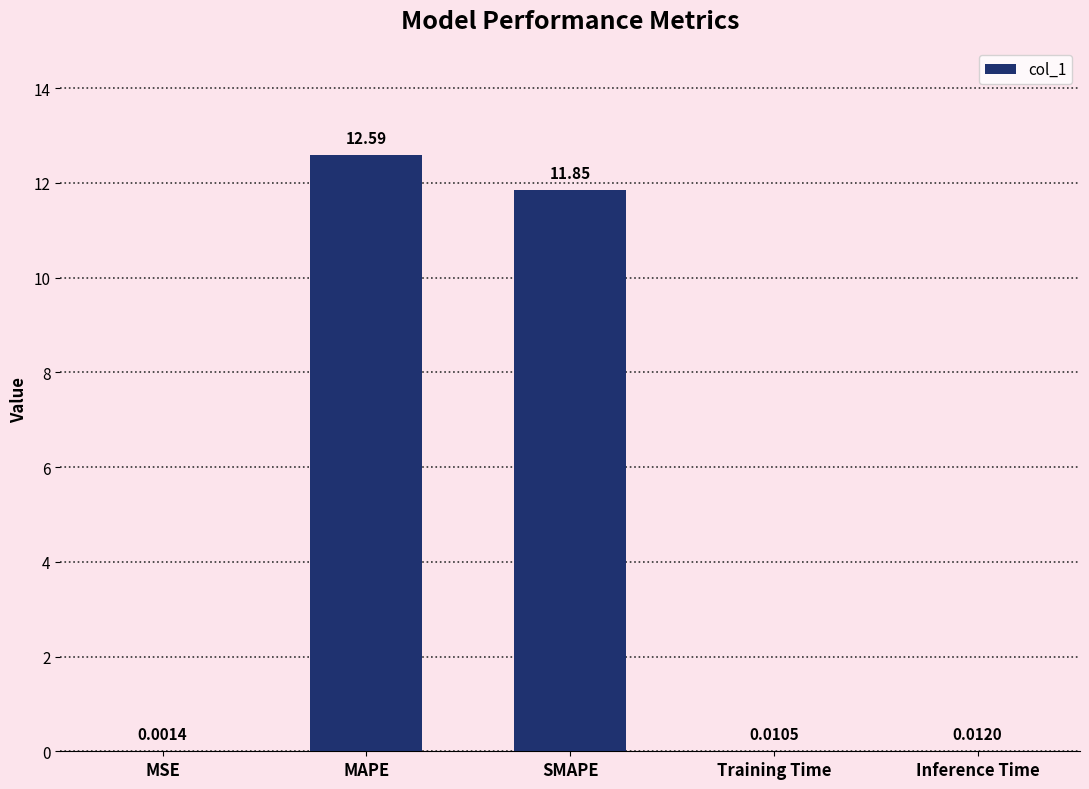

What is the sum of all values?

24.5